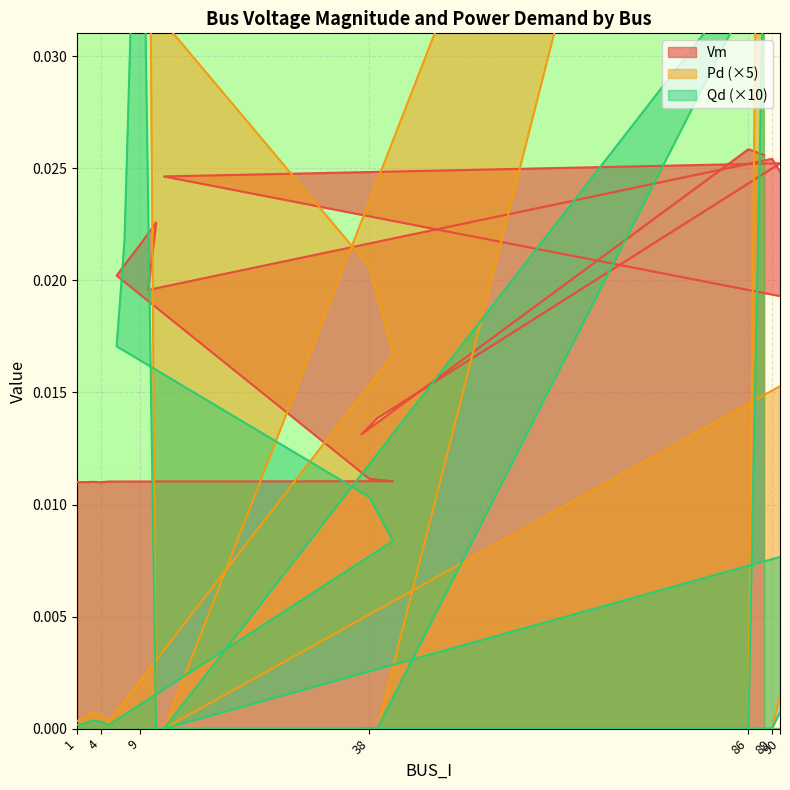

How many positive values does the Pd series have?

13